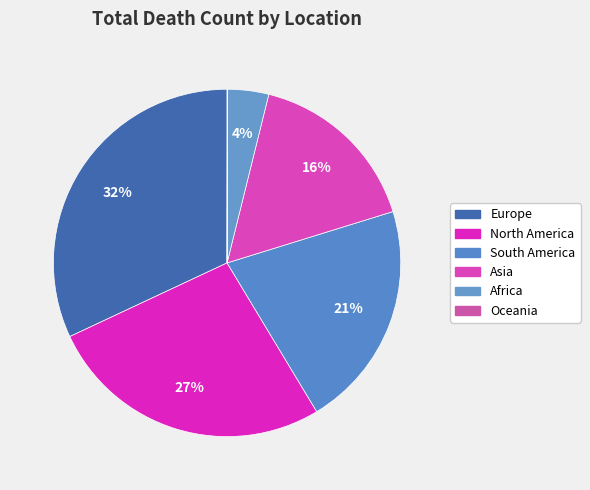

The North America slice represents 27% of the pie. True or false?

True